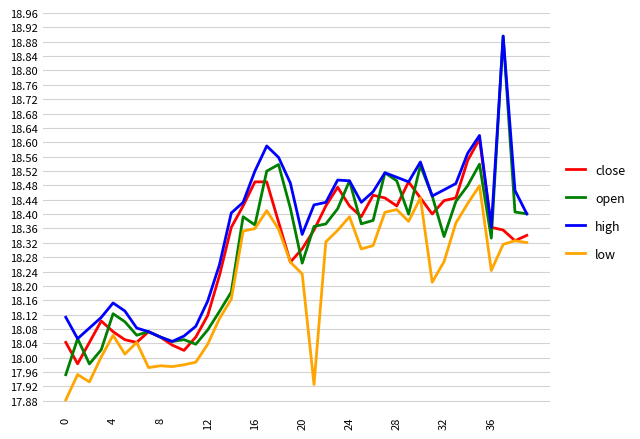

Which series has the largest total across all categories?

high